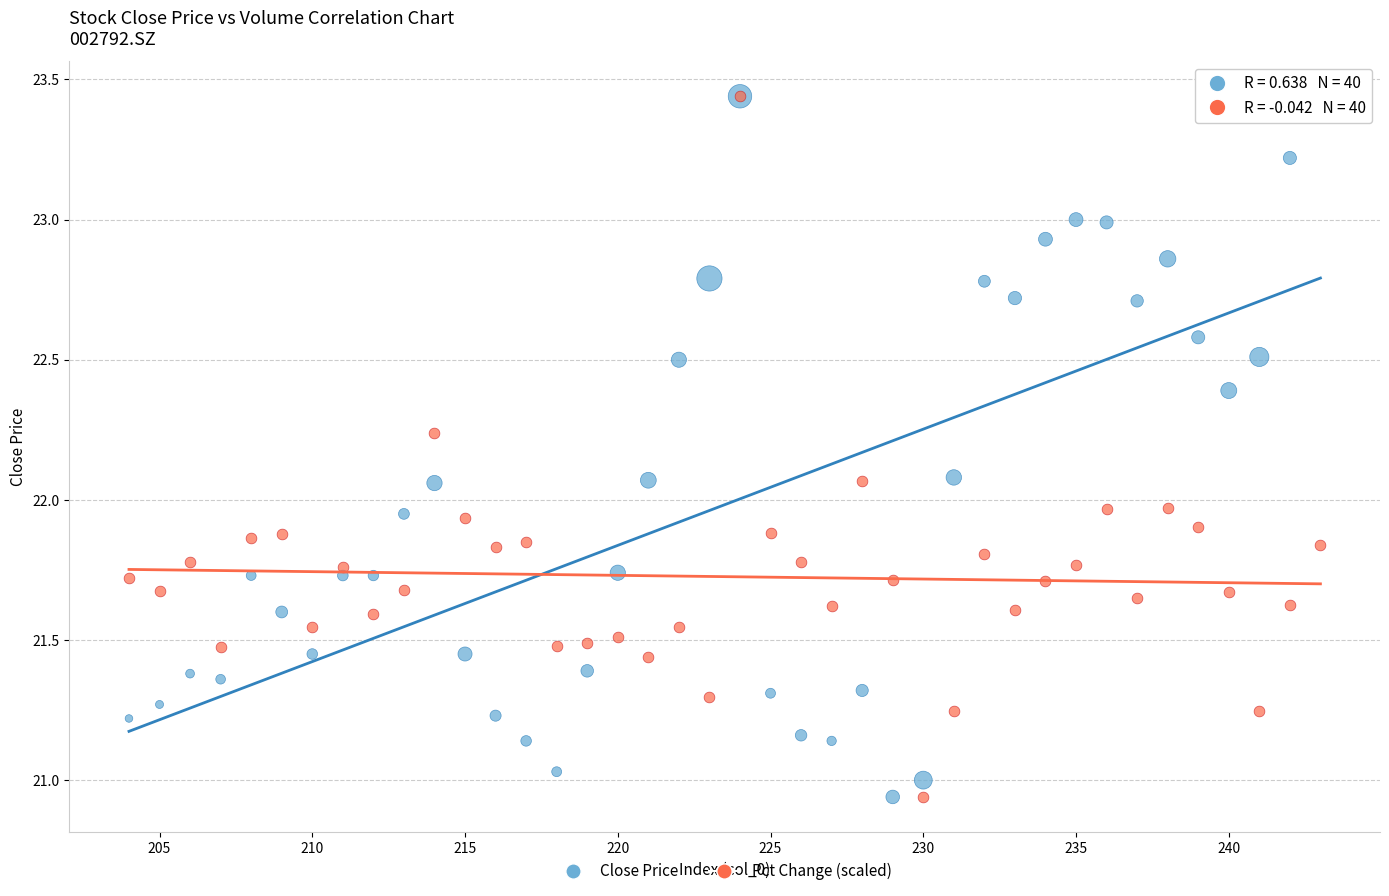

What are all the series names shown in the legend?

Close Price, Pct Change (scaled)